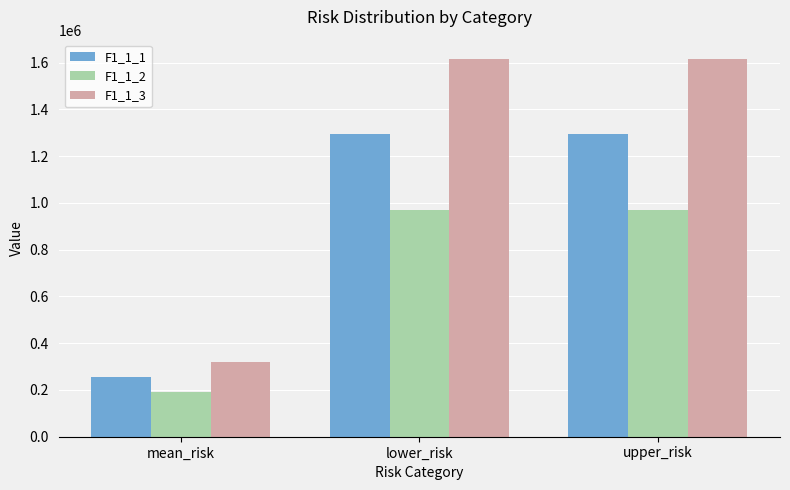

What is the label of the 2nd bar from the right?

lower_risk